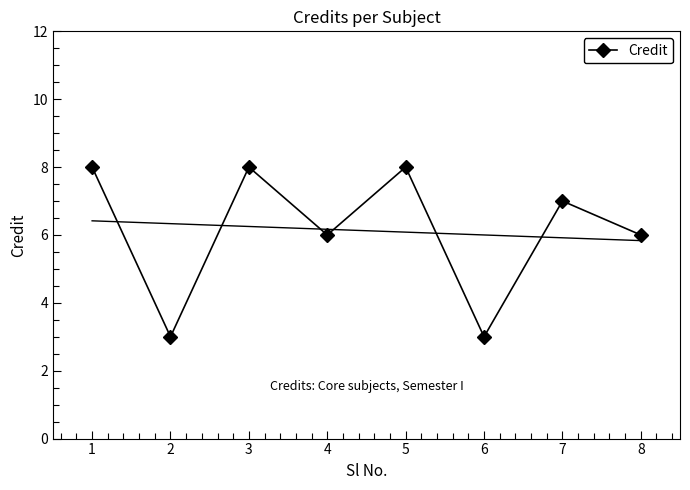

Where does the data first go above 7?

1